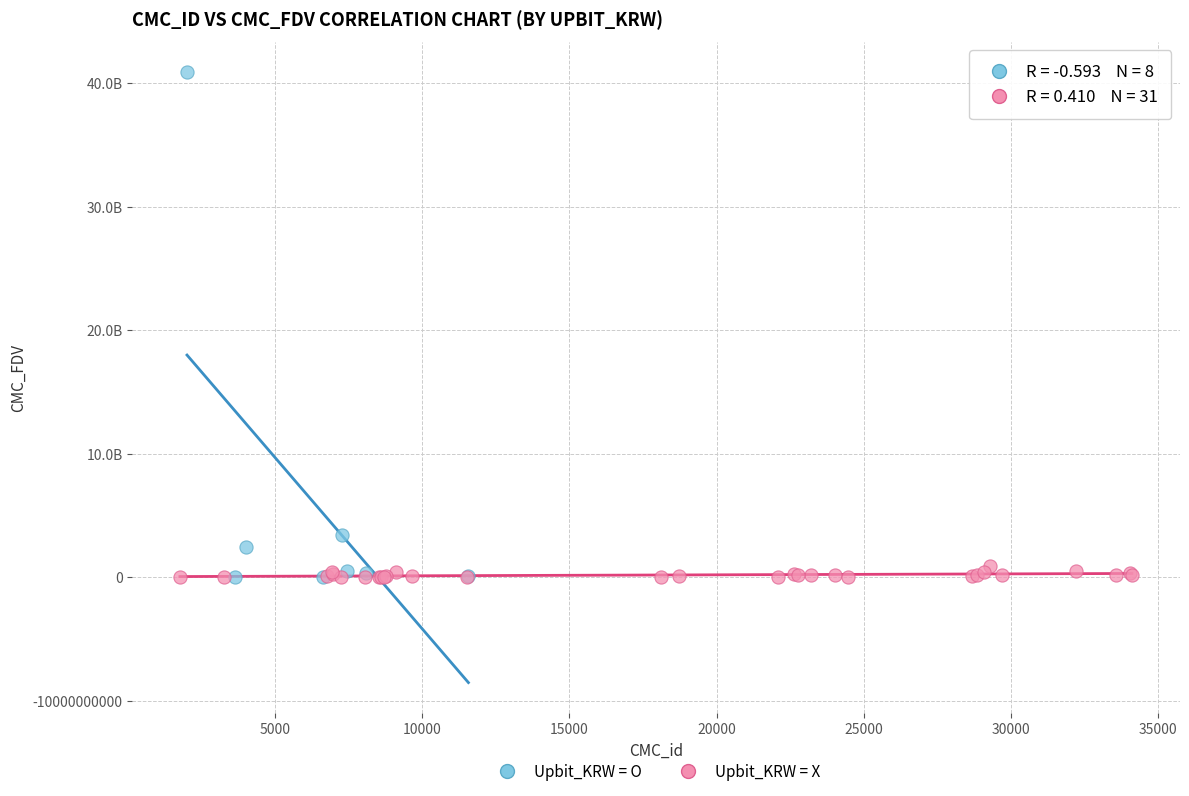

What are all the series names shown in the legend?

Upbit_KRW = O, Upbit_KRW = X